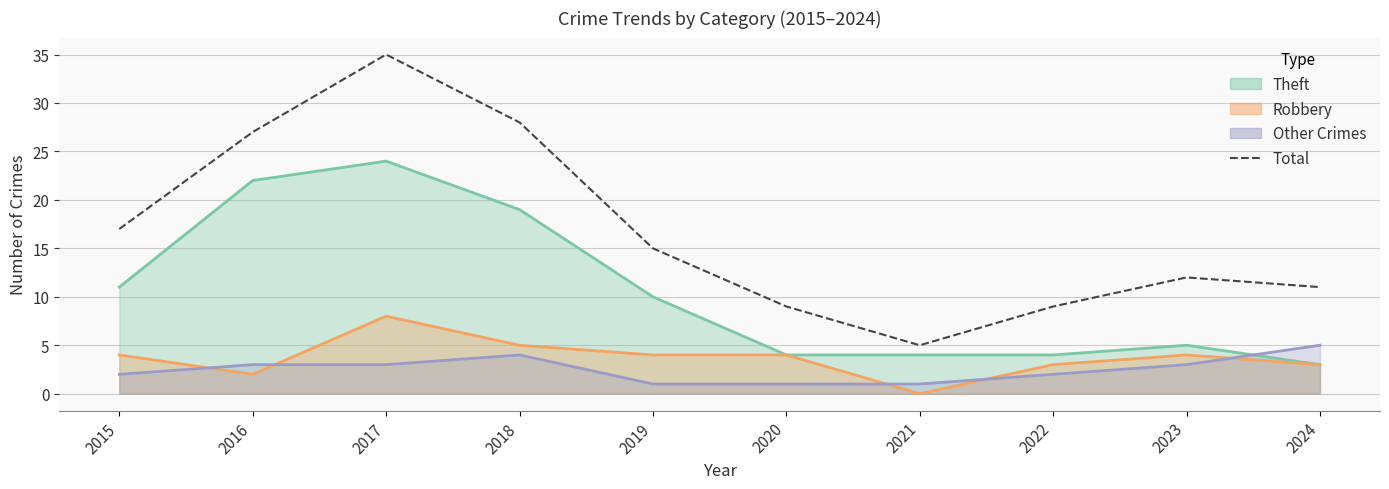

Where is the first local minimum?

2021